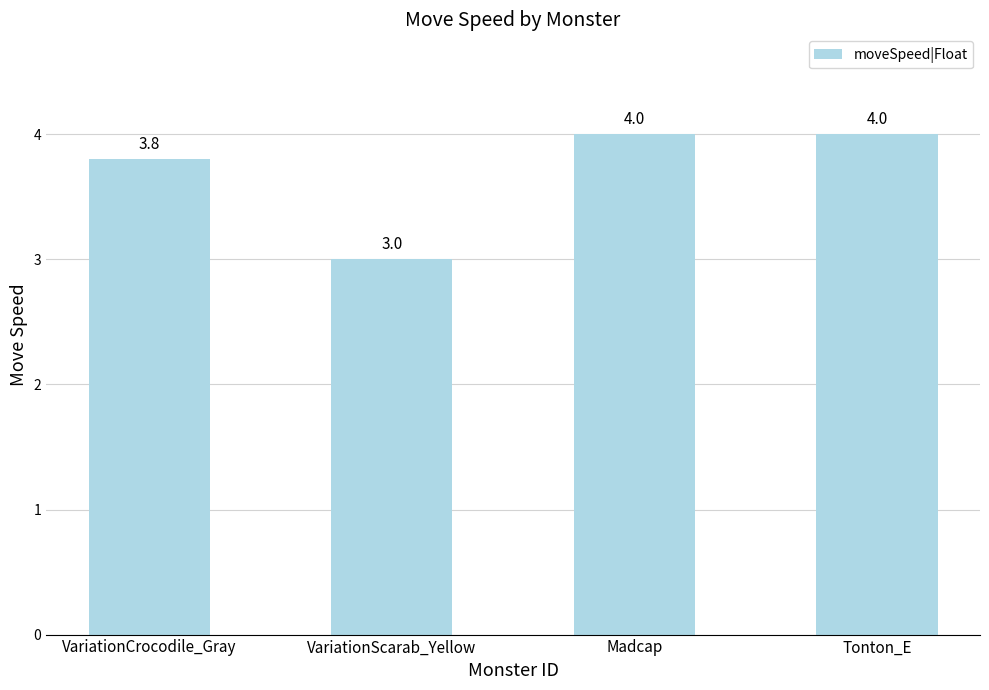

At which category does the chart reach its minimum across all series?

VariationScarab_Yellow